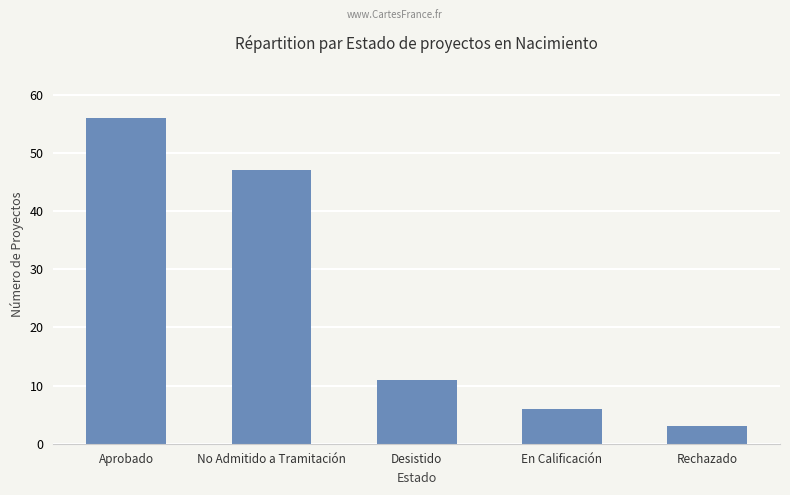

Count the number of data series in this chart.

1